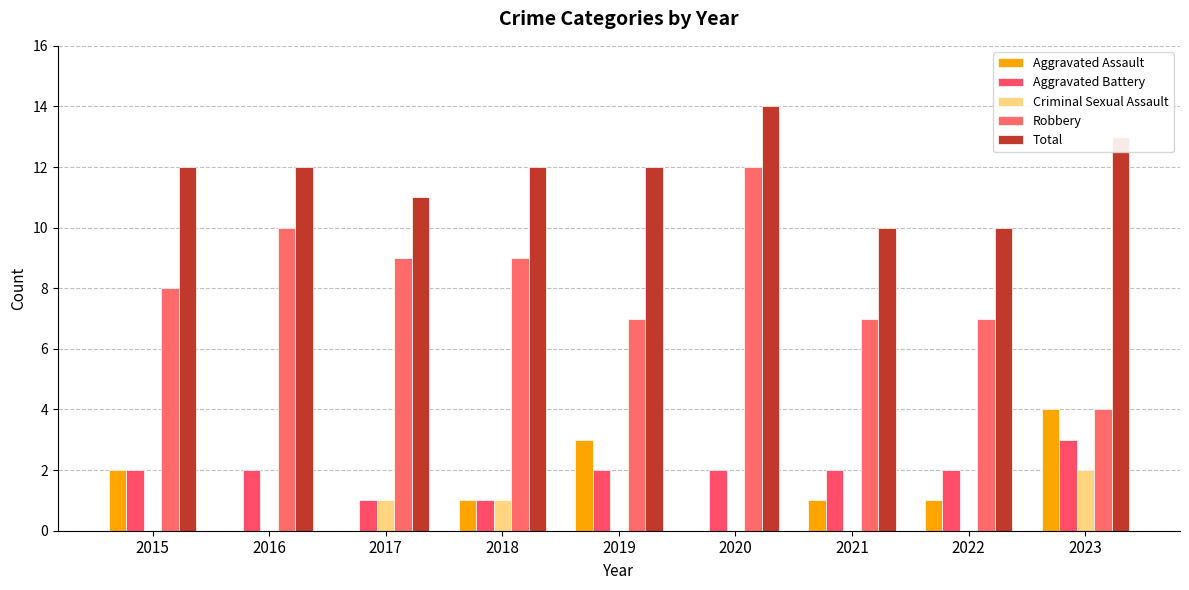

Rank the series at 2020 from highest to lowest value.

Total, Robbery, Aggravated Battery, Aggravated Assault, Criminal Sexual Assault